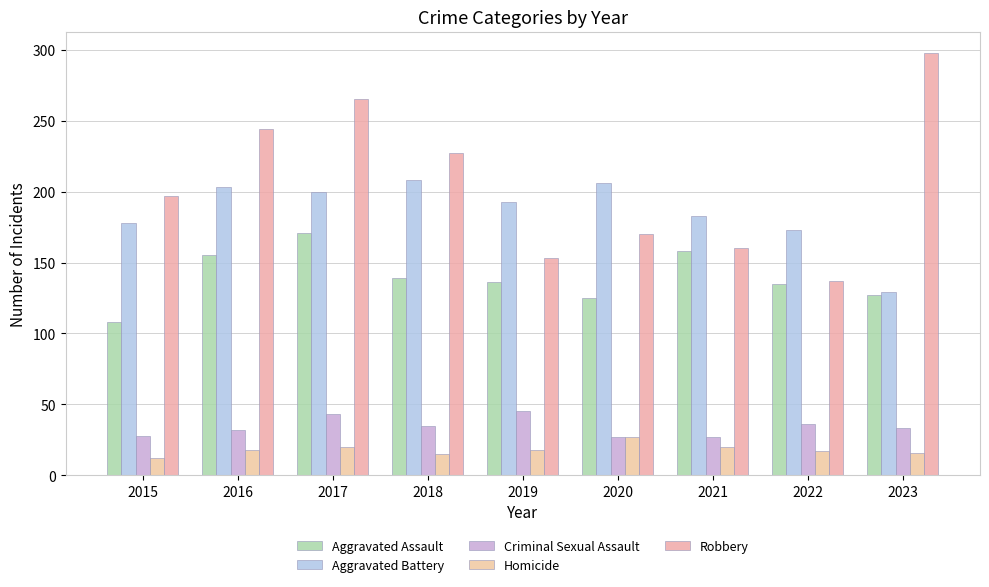

Which series has the largest total across all categories?

Robbery